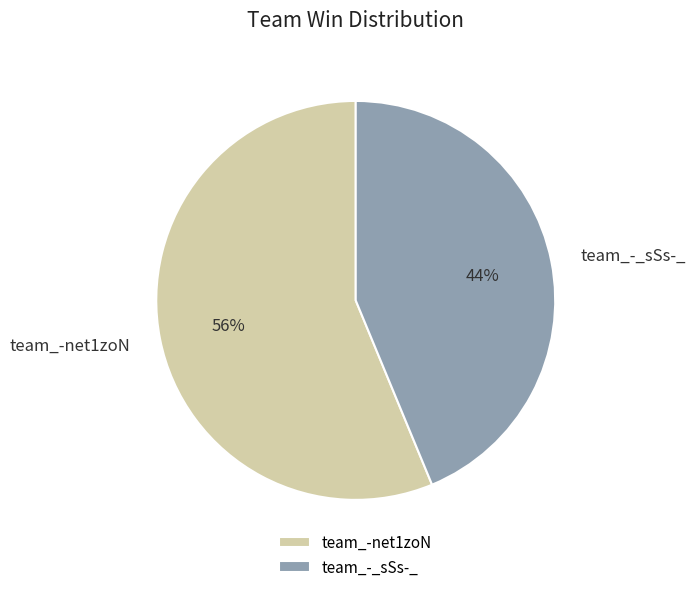

Is it true that team_-net1zoN is 67% of the pie?

False